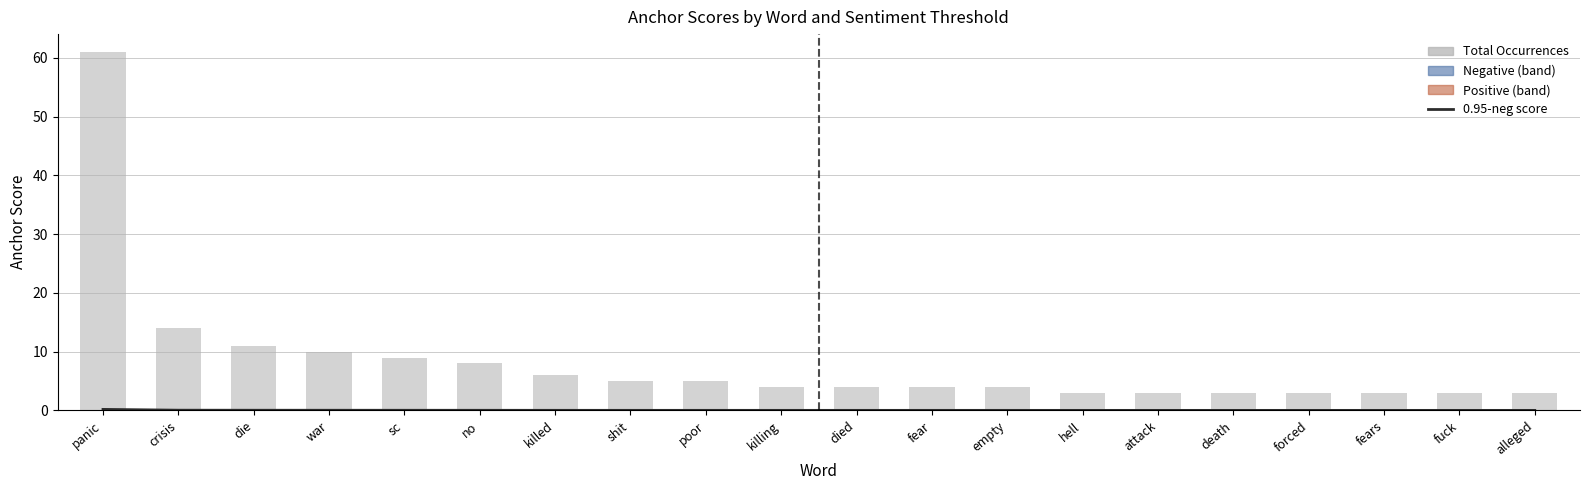

Read the total occurences value at die.

11.0